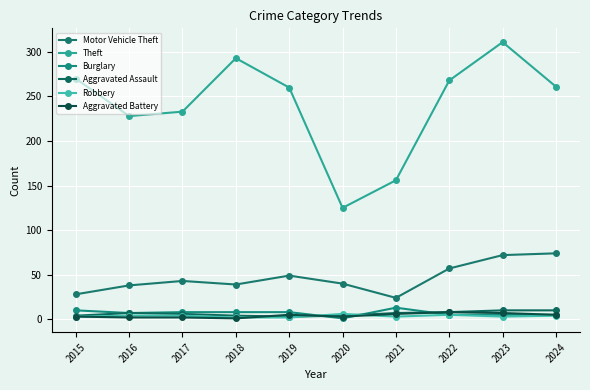

Count the number of data series in this chart.

6